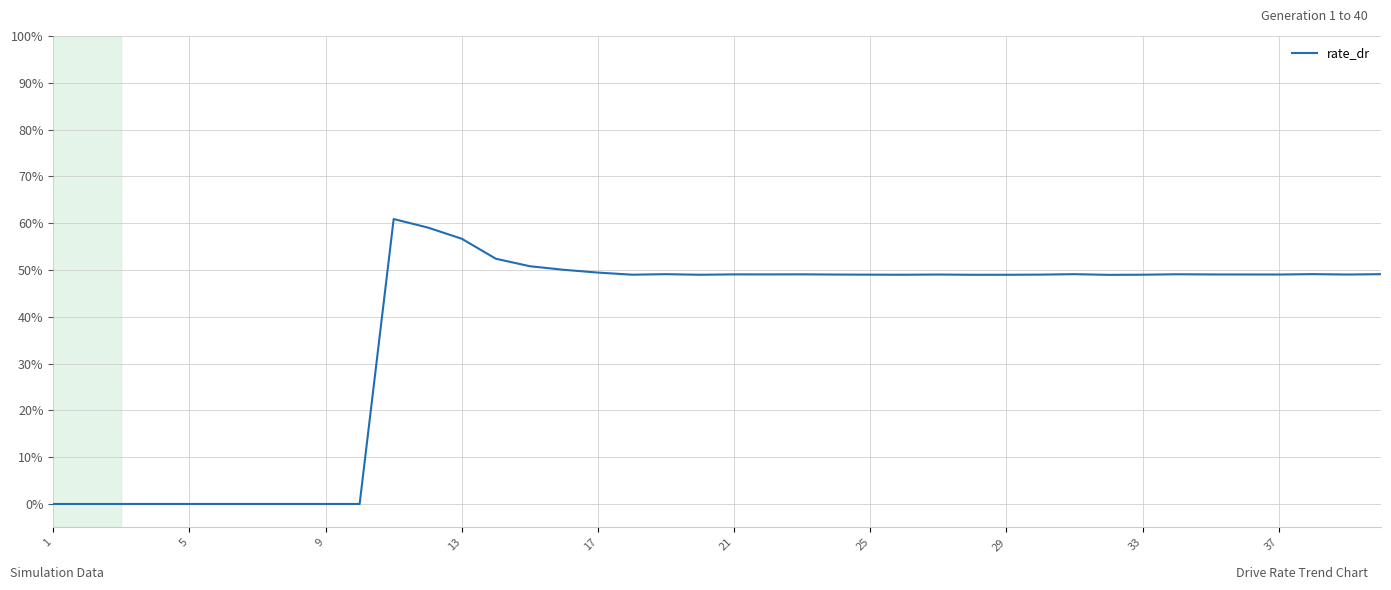

Does the chart display data point markers on the line(s)?

No